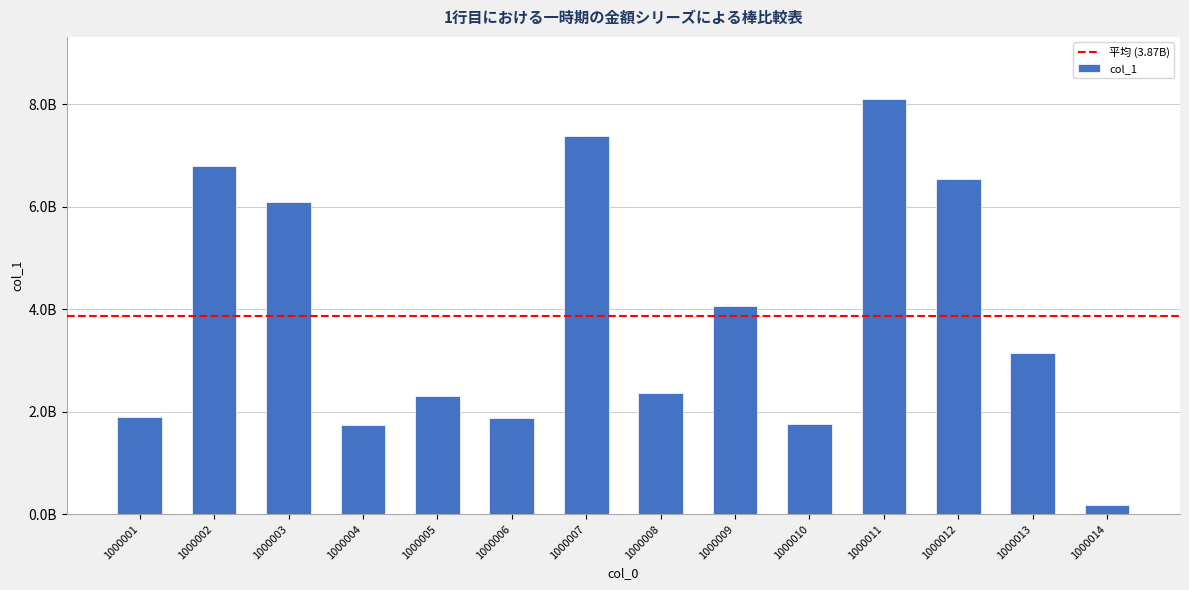

Does the chart contain any negative values?

No